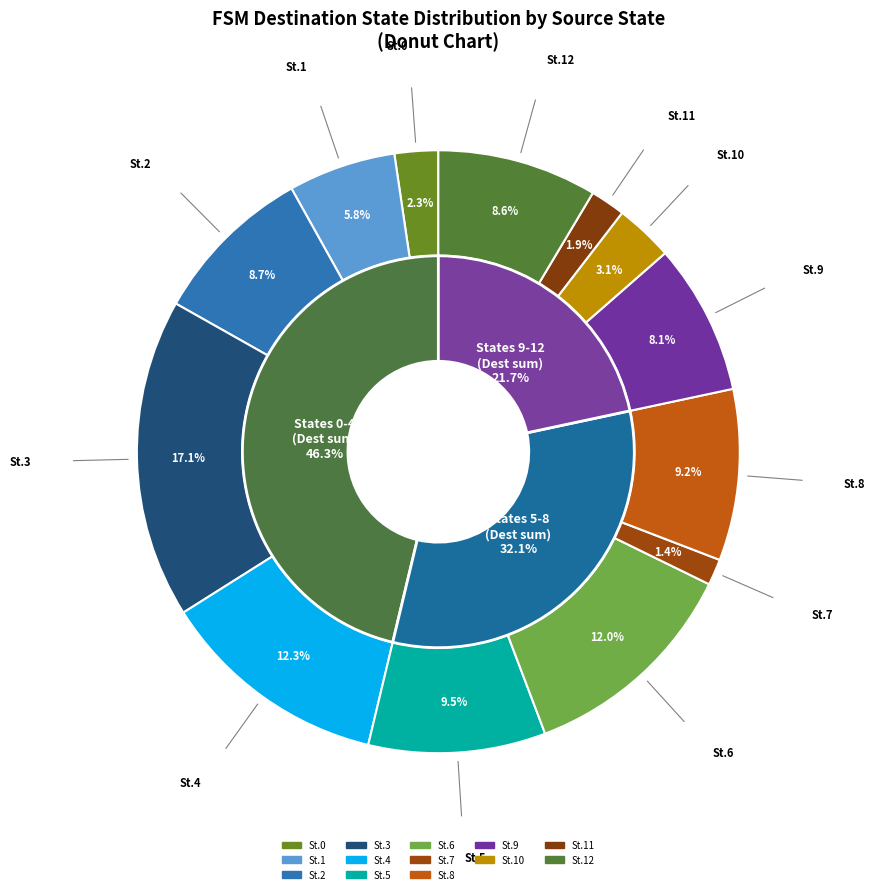

Which has a higher value, 2 or 12?

2